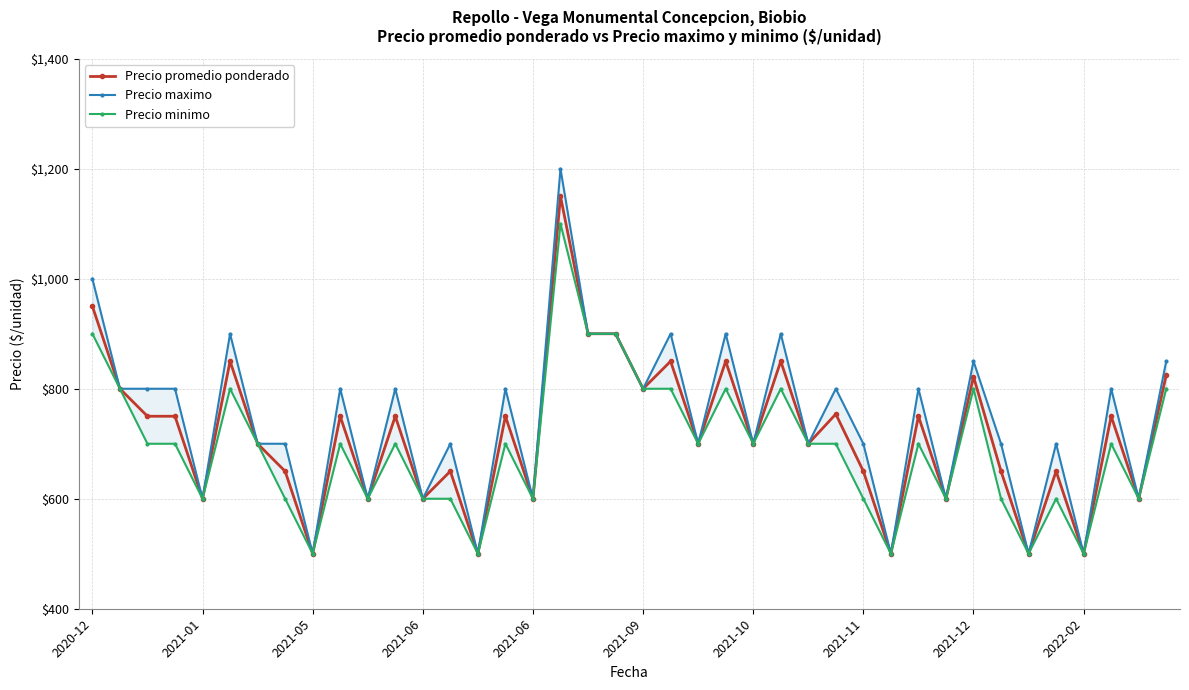

What is the average value of the Precio minimo series?

692